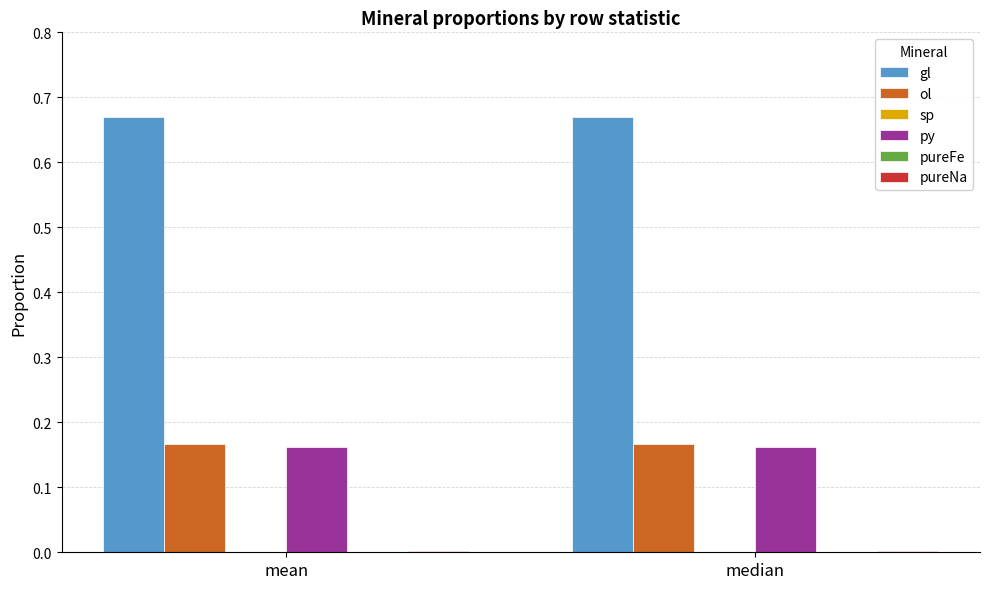

Which series has the largest total across all categories?

gl